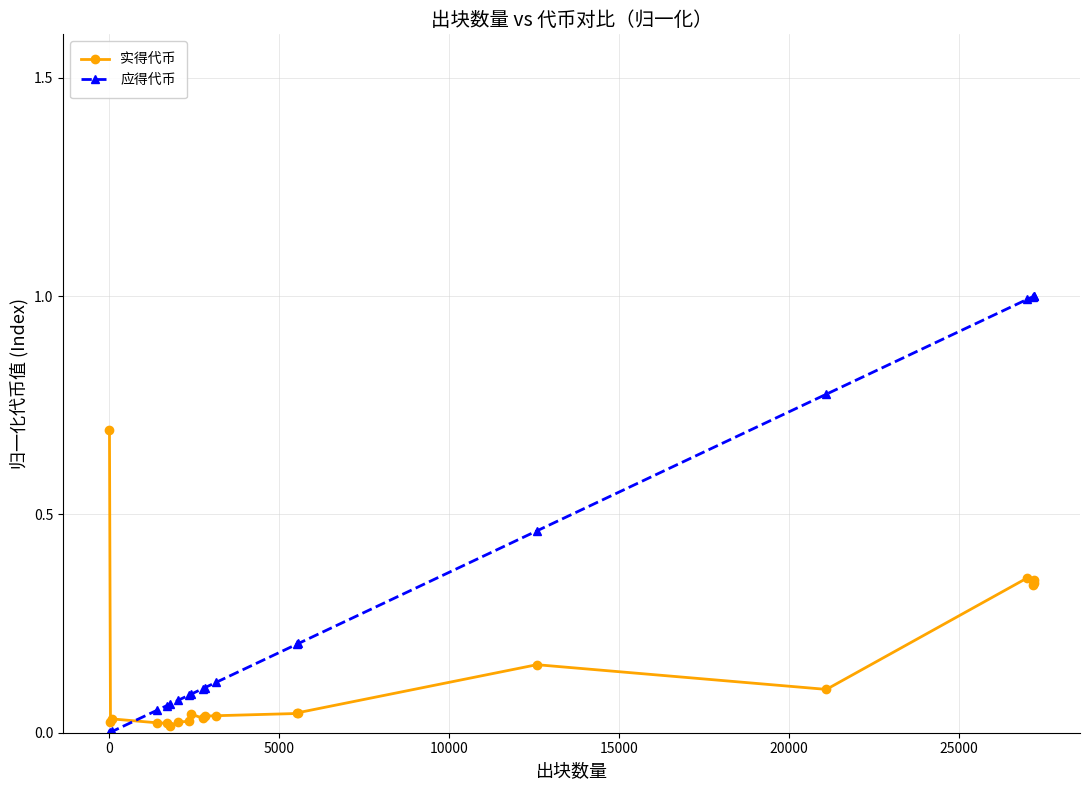

Is this an area chart (filled region under the line)?

No